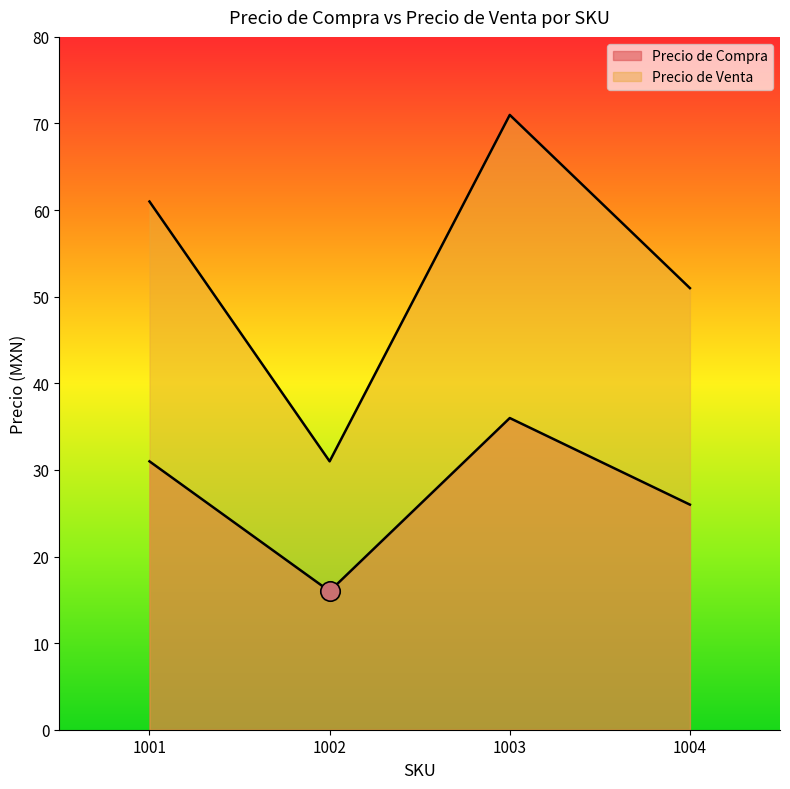

What is the value of the Precio de Compra point at the 1st from the left?

31.0